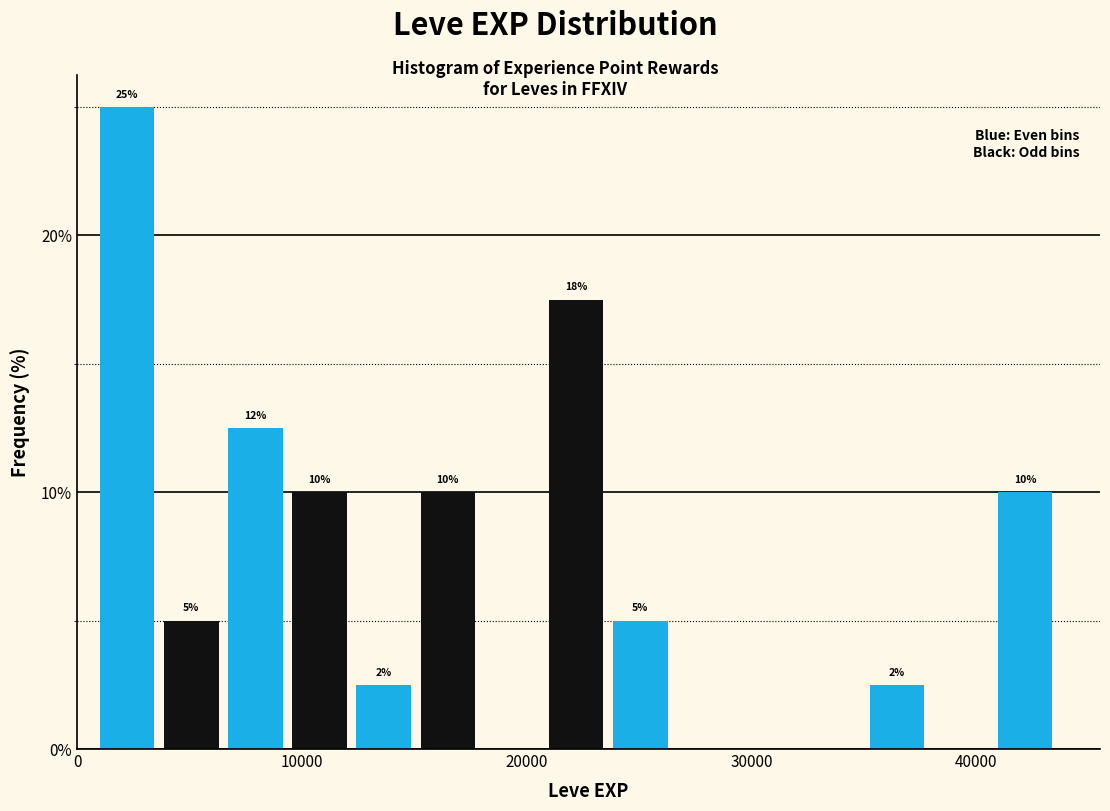

Read against the x-axis, roughly where is the centre of the tallest bar?

2000